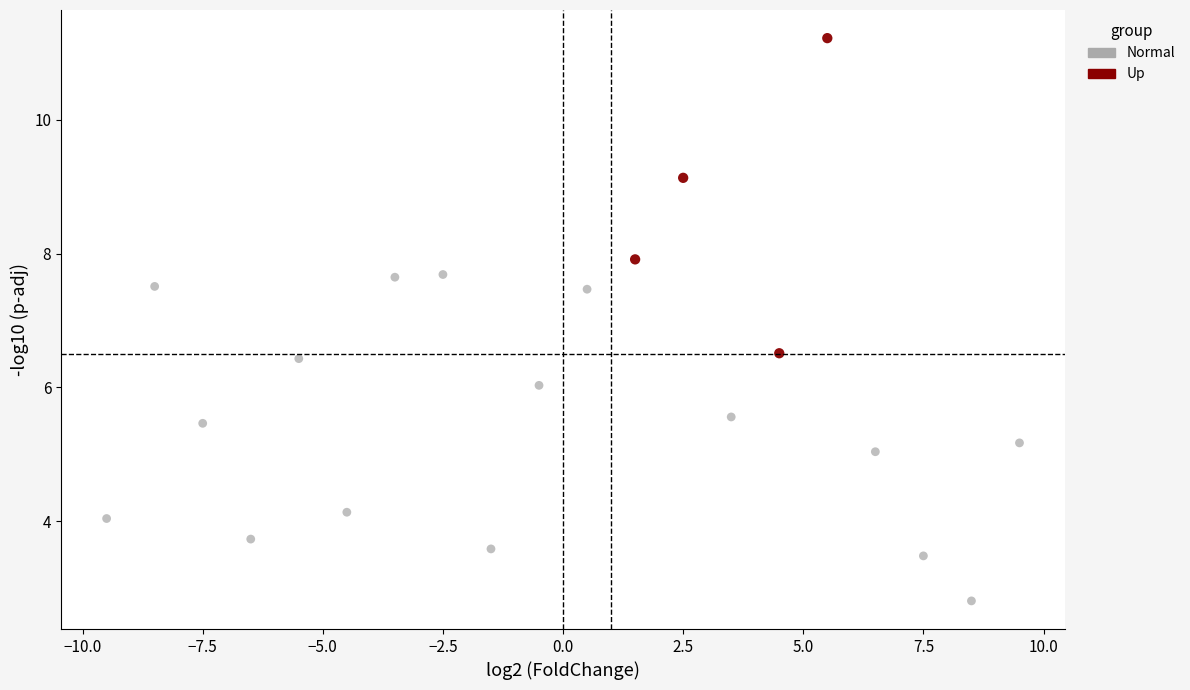

Which series reaches the minimum Y coordinate?

Normal